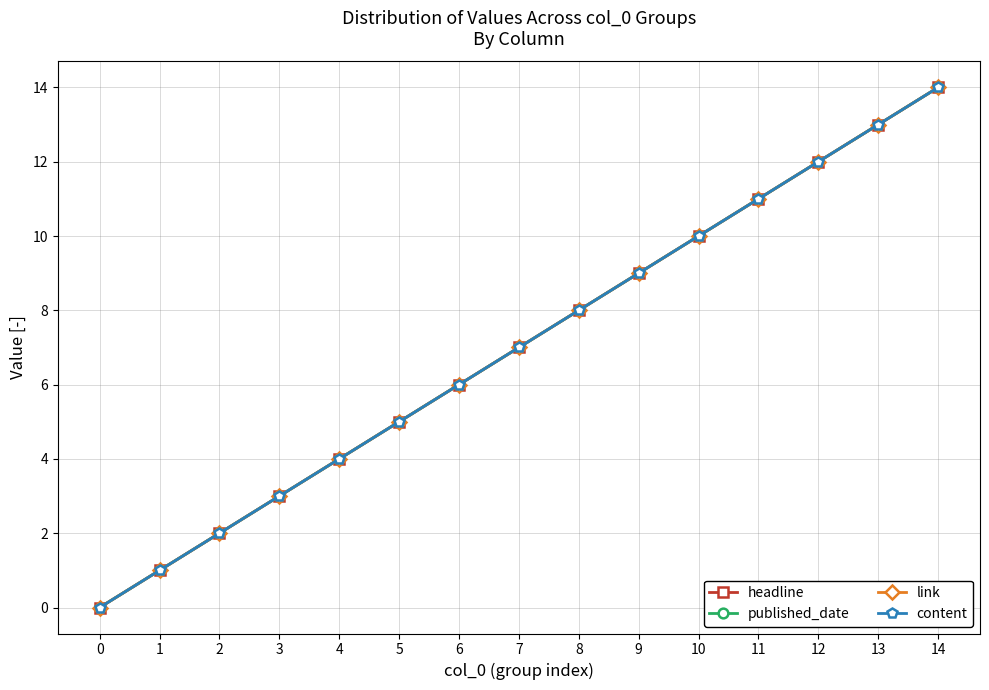

What is the greatest value displayed?

14